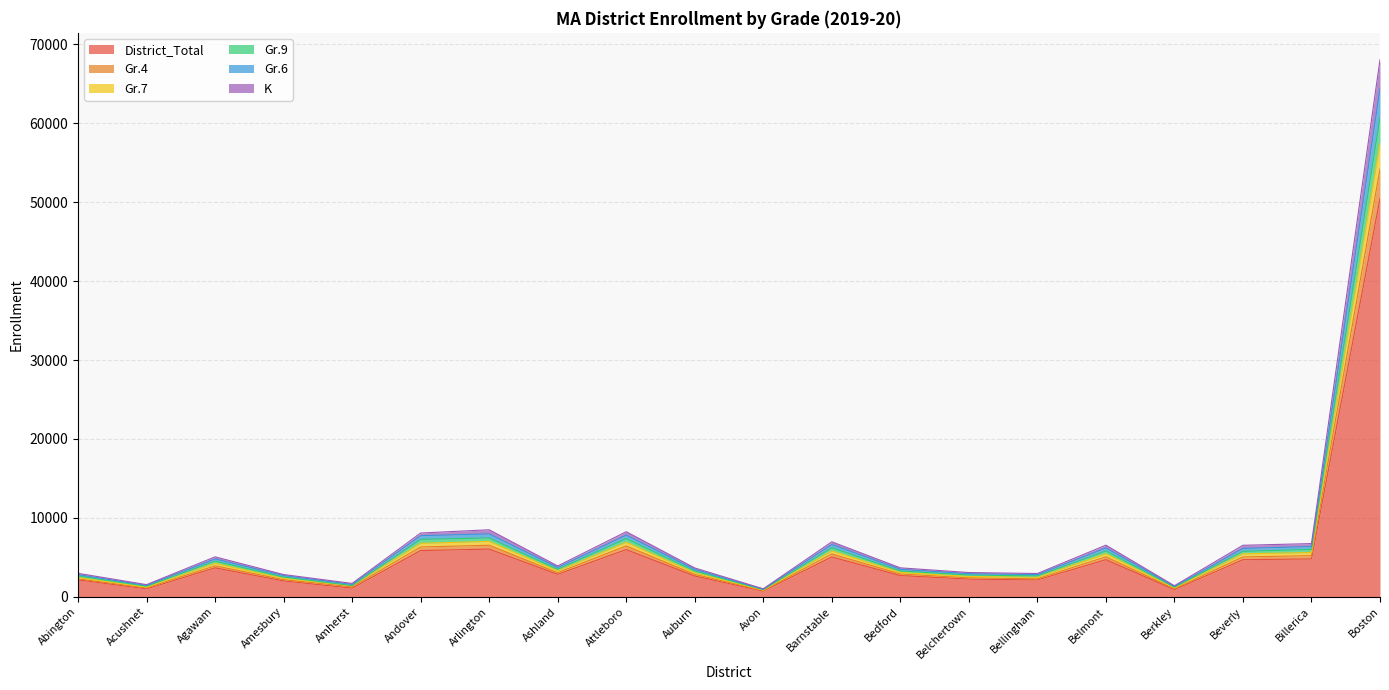

Which category has the highest value in the District_Total series?

Boston